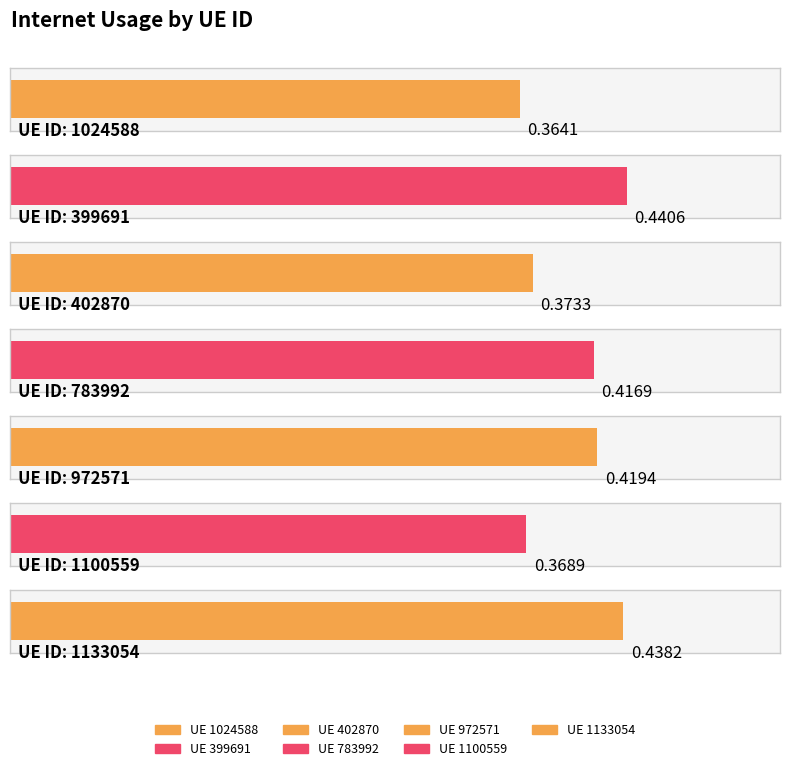

What is the smallest value displayed?

0.4